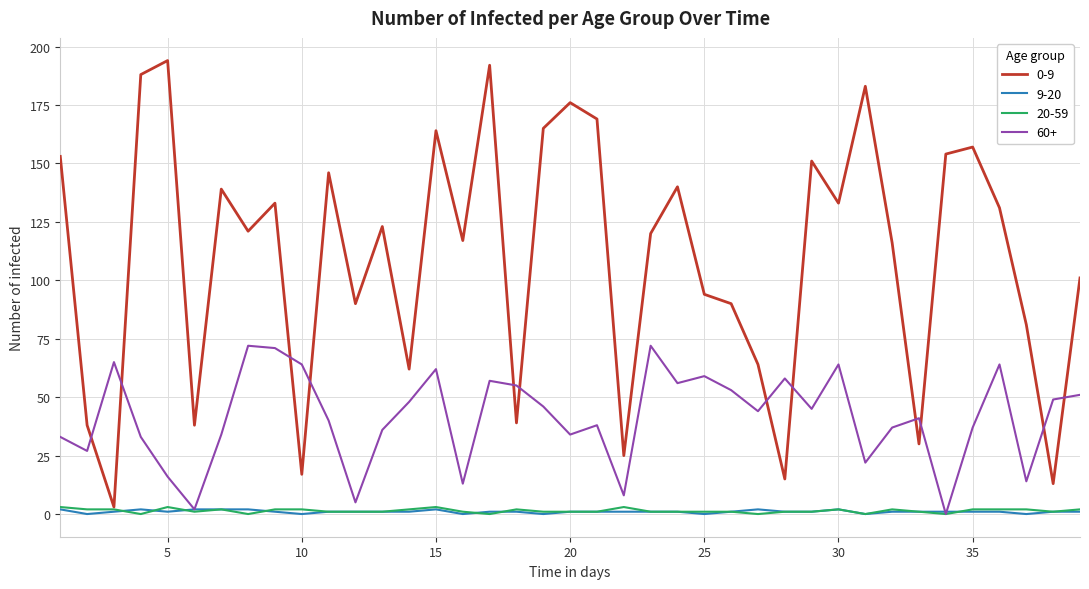

What is the maximum value shown in the chart?

194